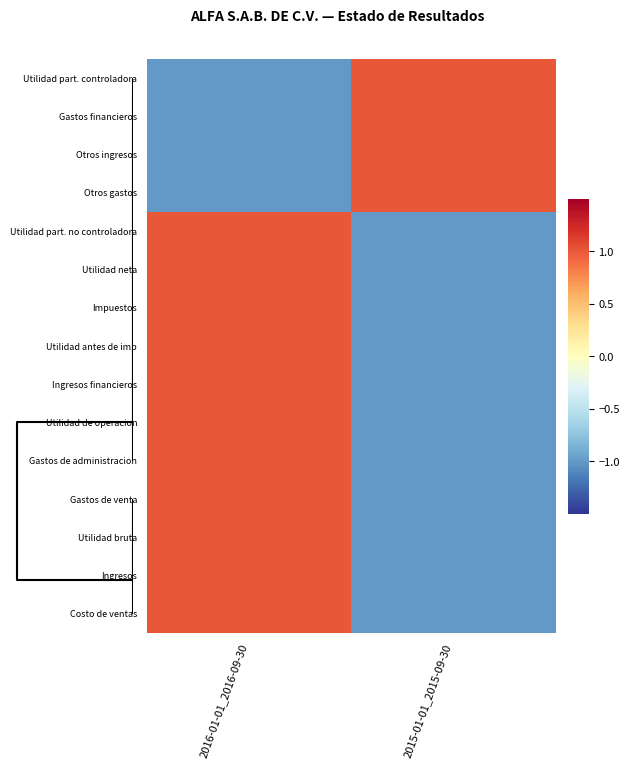

What is the total value across all series at 2016-01-01_2016-09-30?

7